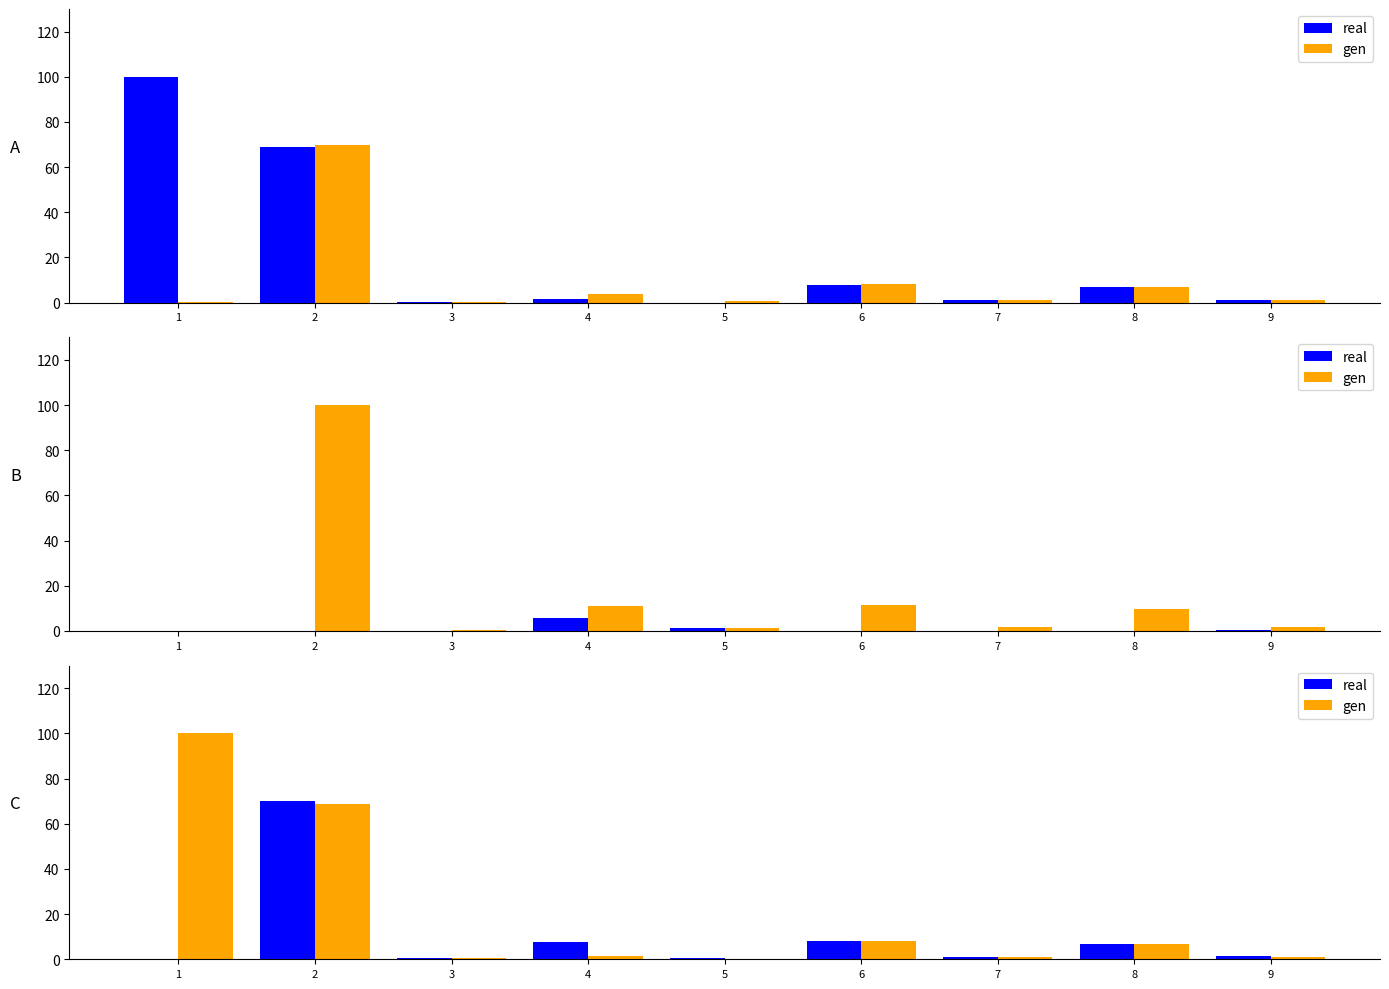

What is the difference between the second highest and minimum values in the gen series?

68.8